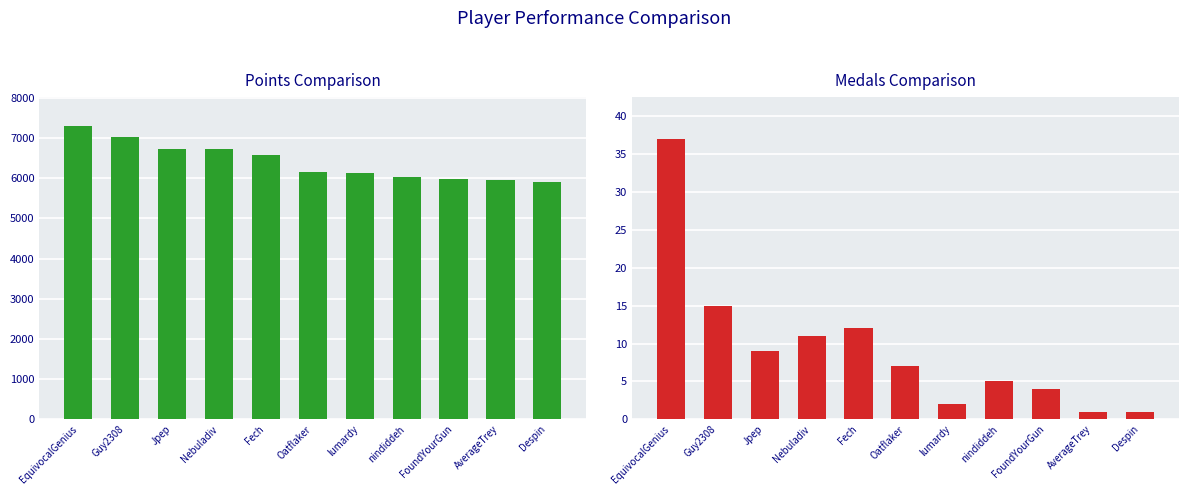

What is the minimum value shown in the chart?

1